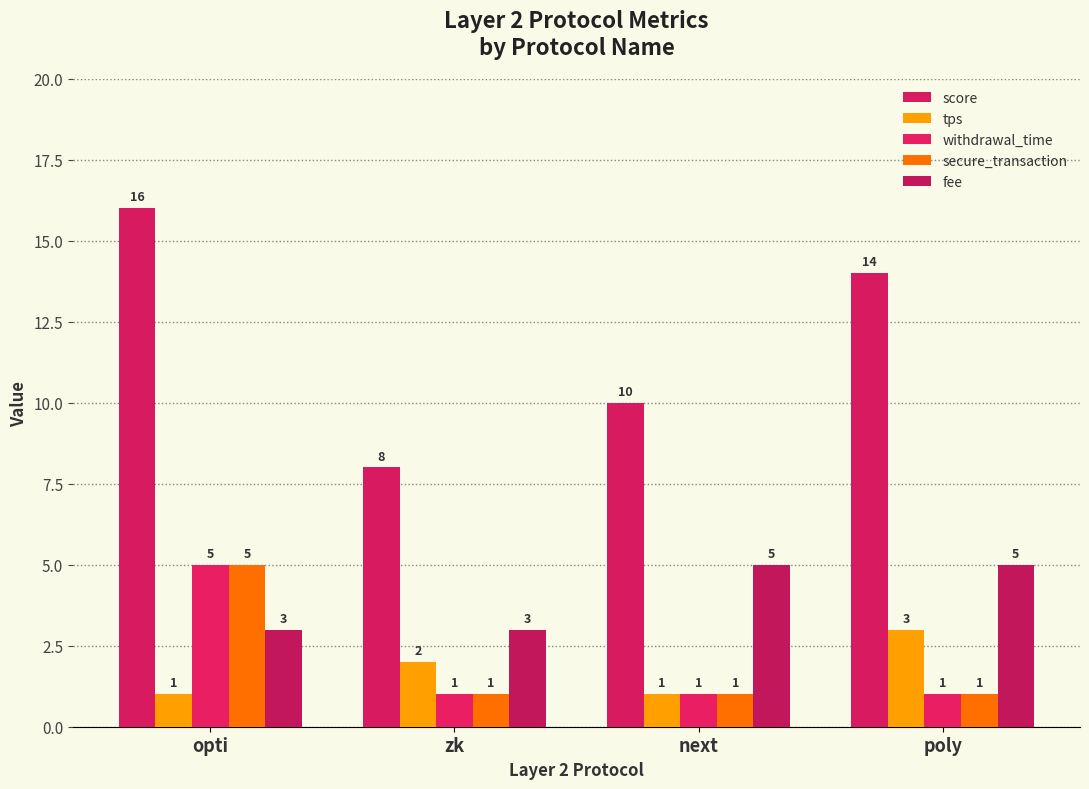

What is the label of the 2nd bar from the right?

next